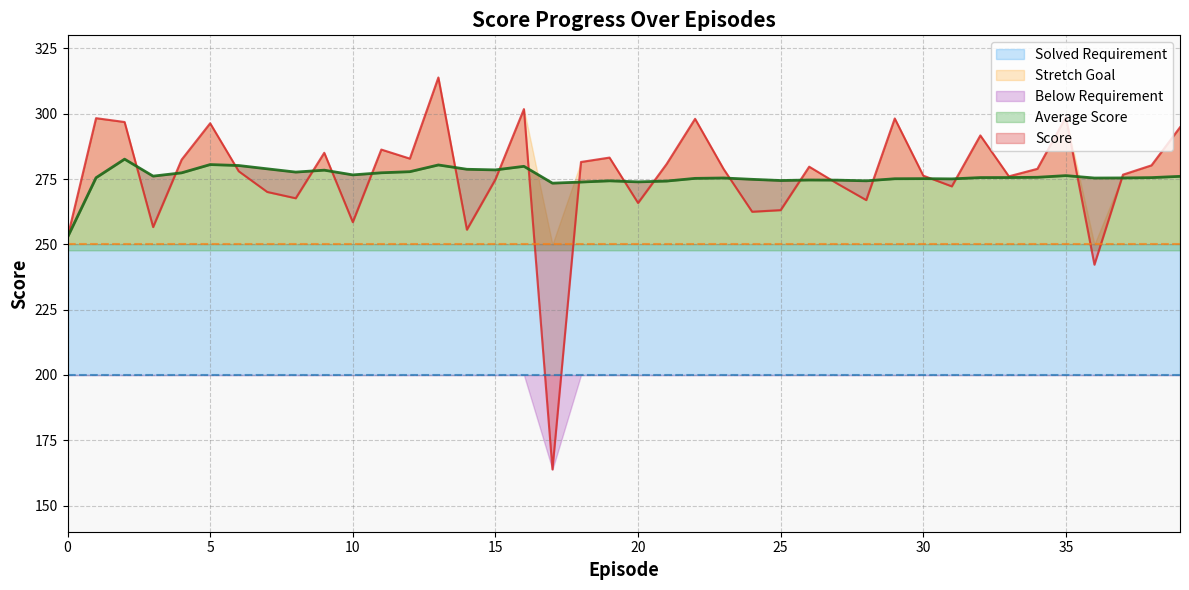

What is the maximum value shown in the chart?

313.9